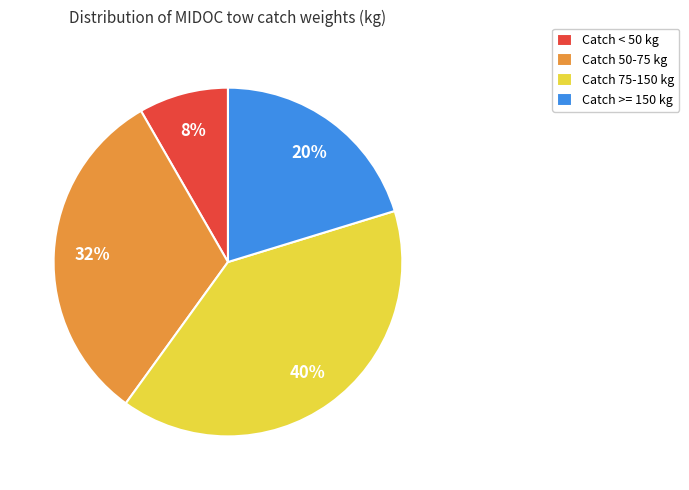

Rank the categories by value from highest to lowest.

Catch 75-150 kg, Catch 50-75 kg, Catch >= 150 kg, Catch < 50 kg